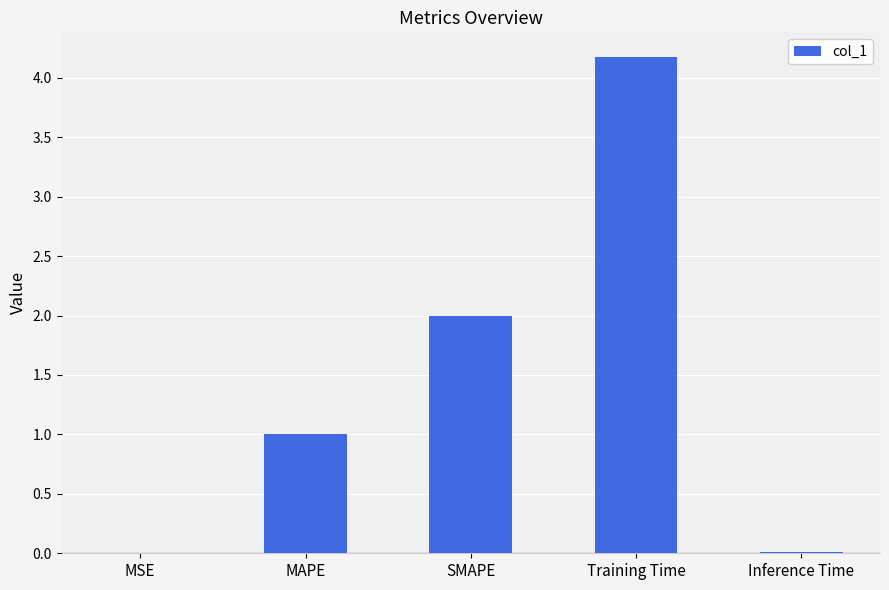

What is the change in value from SMAPE to Inference Time?

-2.0